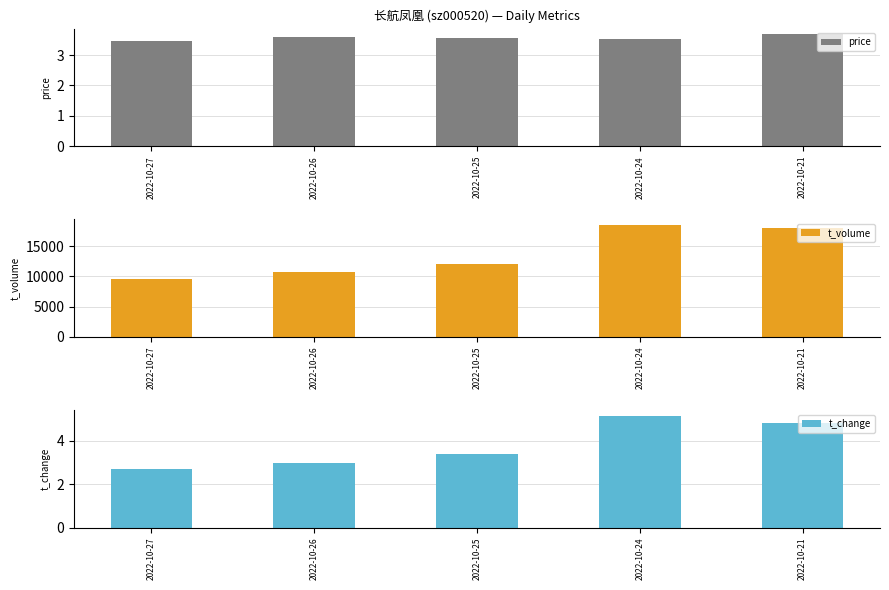

Which category has the lowest value across all series?

2022-10-27